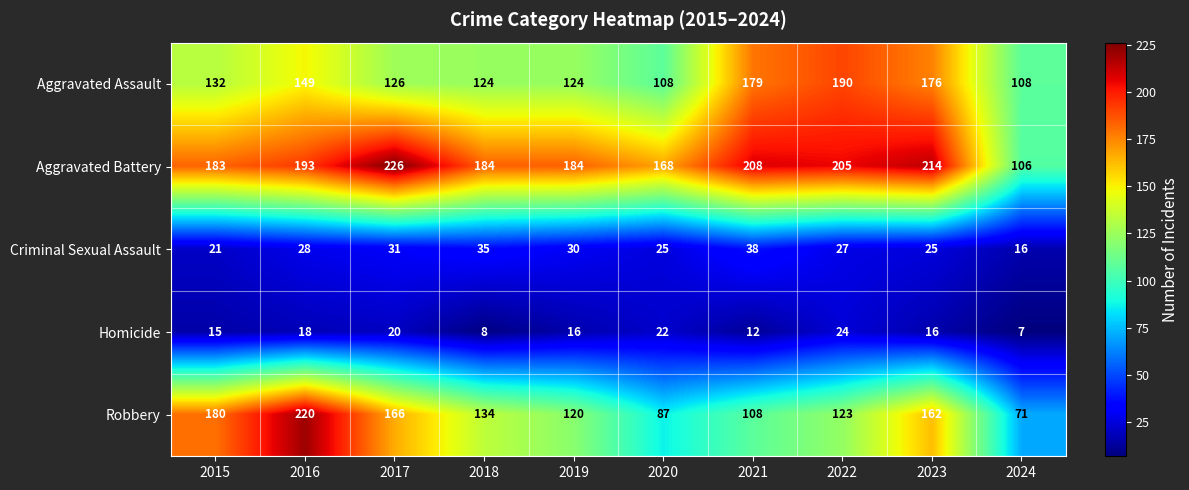

The Aggravated Battery series shows 61 at 2021. True or false?

False